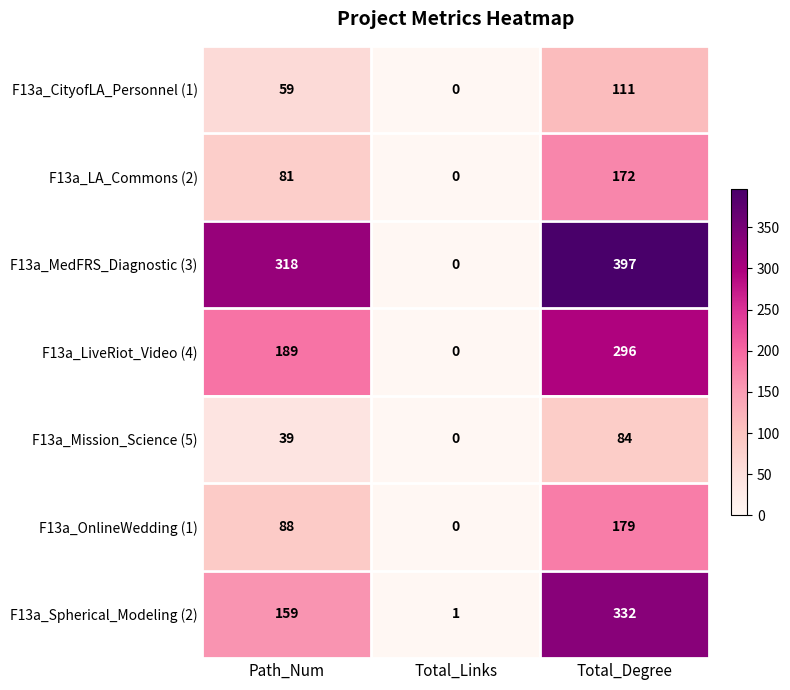

What is the difference between the second highest and minimum values in the F13a_MedFRS_Diagnostic (3) series?

318